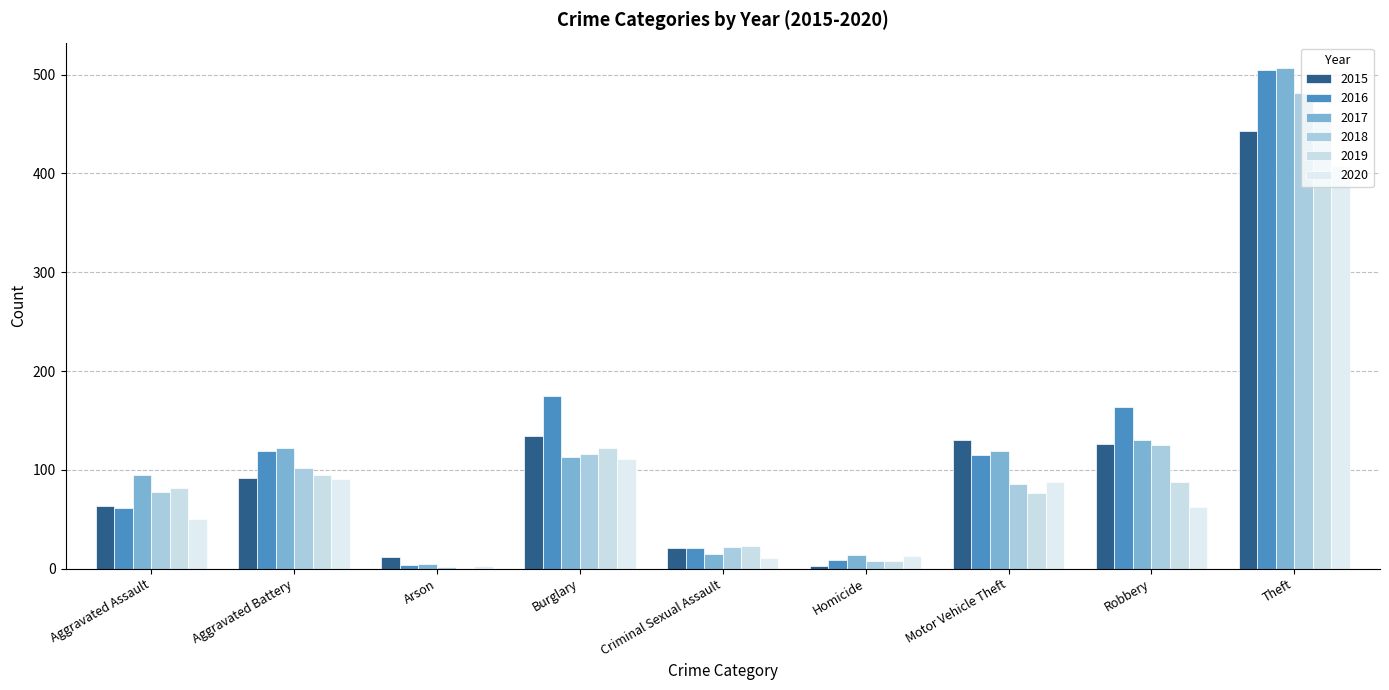

Are the bars horizontal?

No